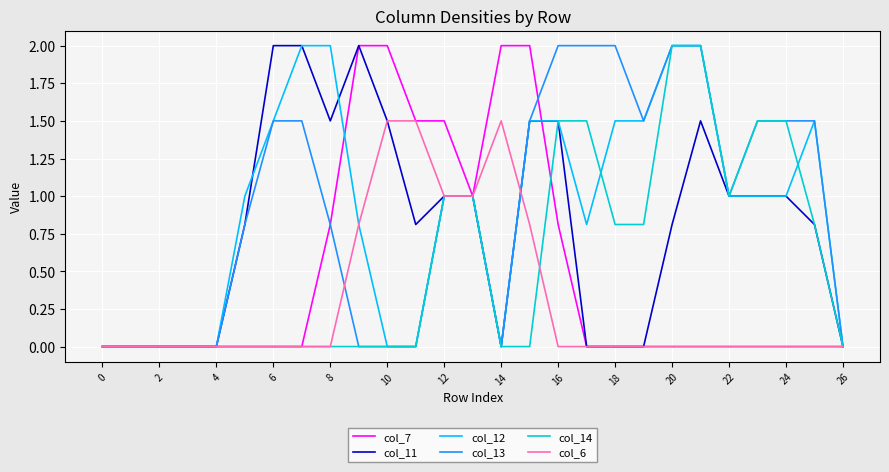

What is the highest value of the col_12 series?

2.0